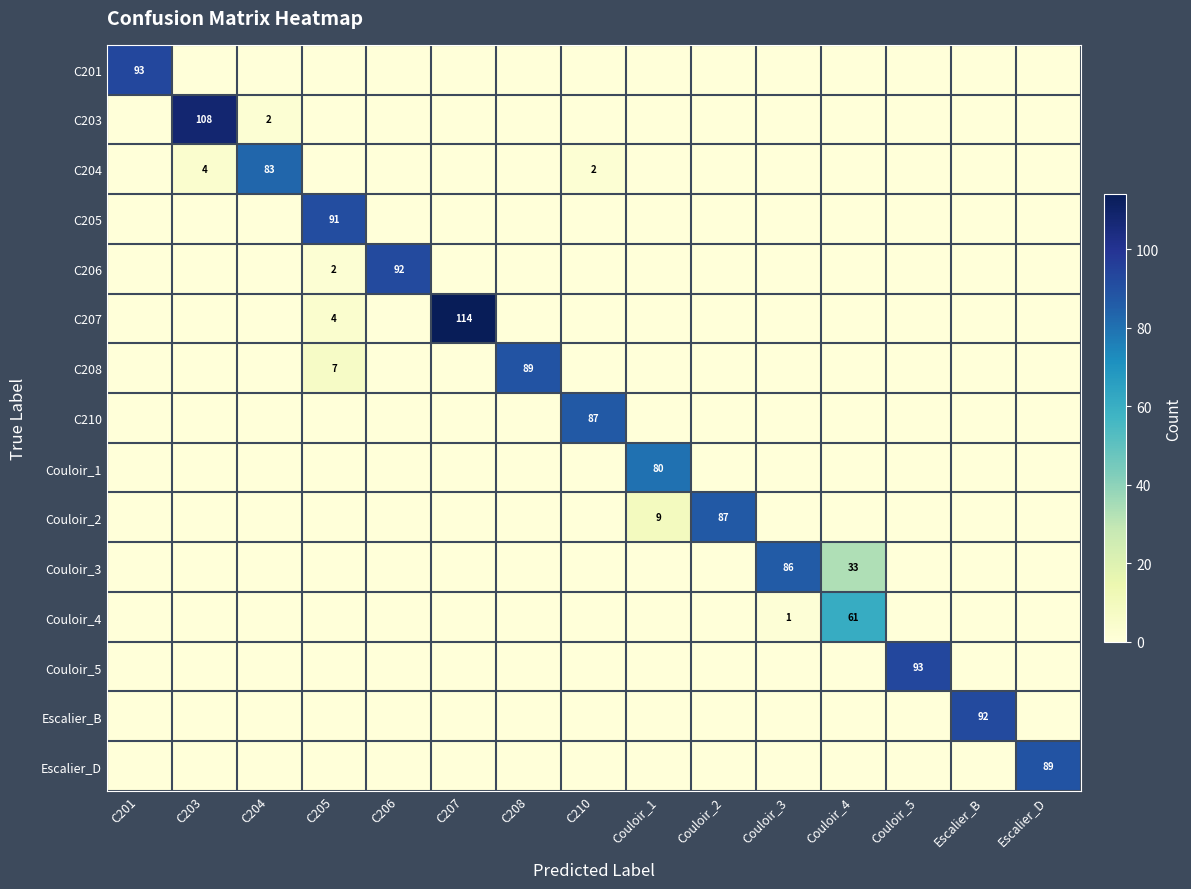

True or false: Couloir_3 has a value of 86 at Couloir_3.

True